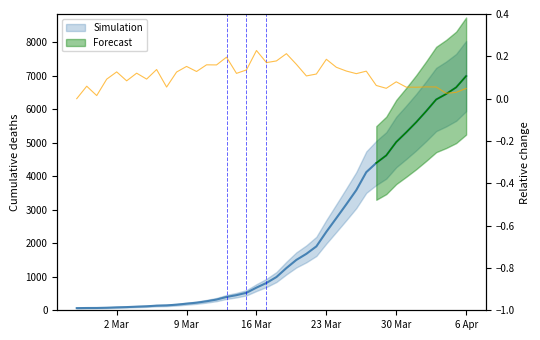

Reading right to left, transcribe all the data shown in this chart.

6995	6657	6460	6295	5947	5617	5314	5025	4625	4399	4125	3589	3165	2752	2344	1908	1686	1505	1261	993	816	677	523	452	398	320	269	226	197	167	146	138	119	108	95	87	76	69	68	64